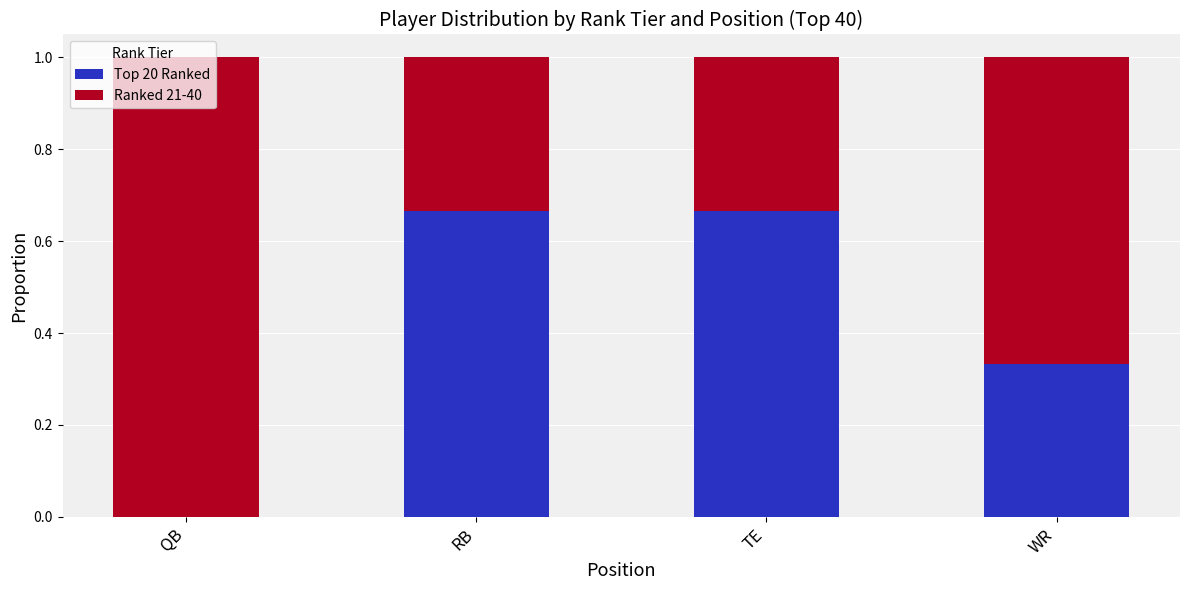

Is it true that Top 20 Ranked equals 1.2 at RB?

False